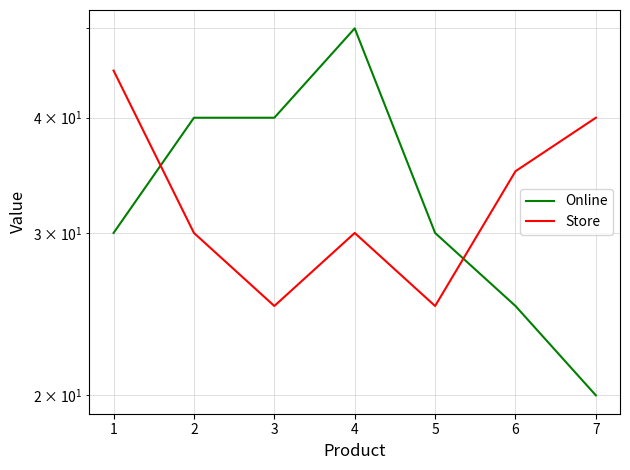

What is the difference between the maximum and minimum values in the Online series?

30